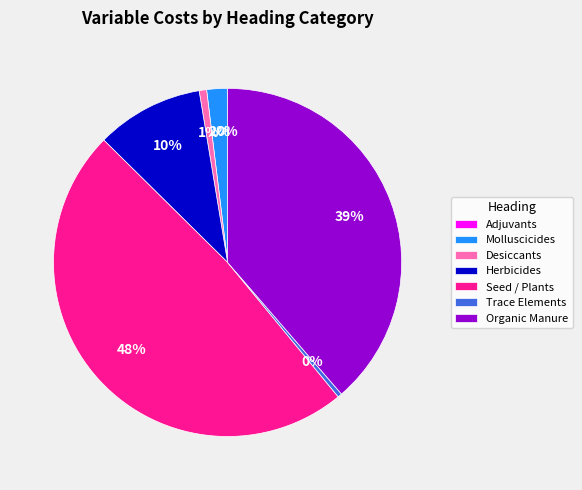

Is there any slice that represents more than half of the pie?

No